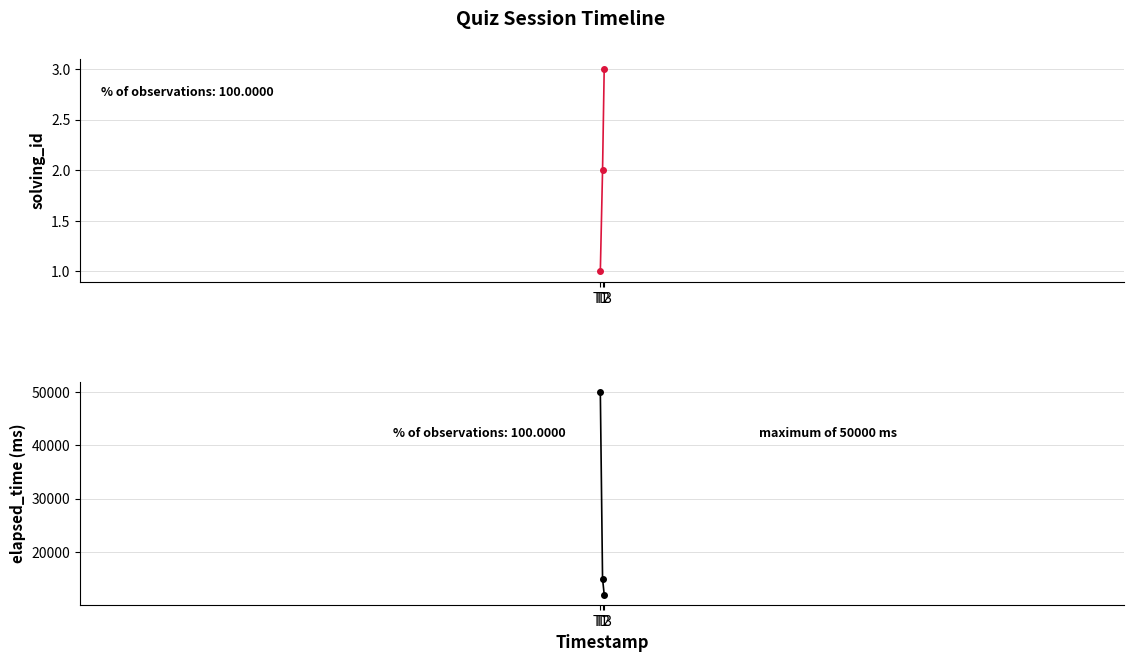

What is the greatest value displayed?

50000